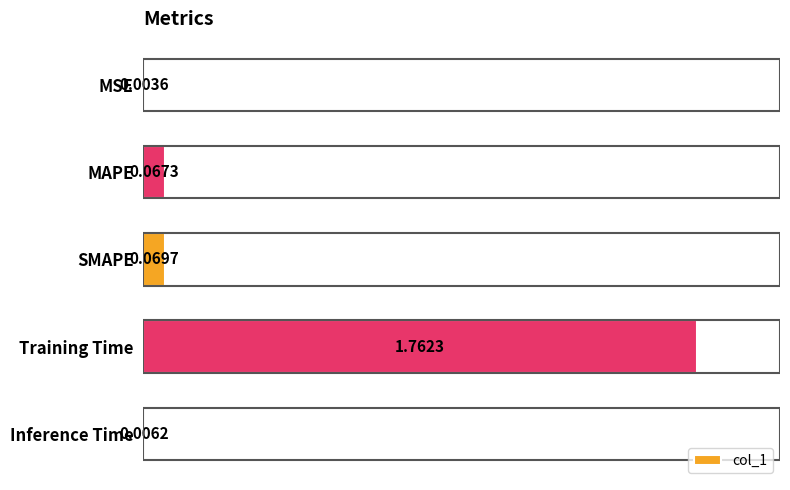

Which has a higher value, Inference Time or SMAPE?

SMAPE